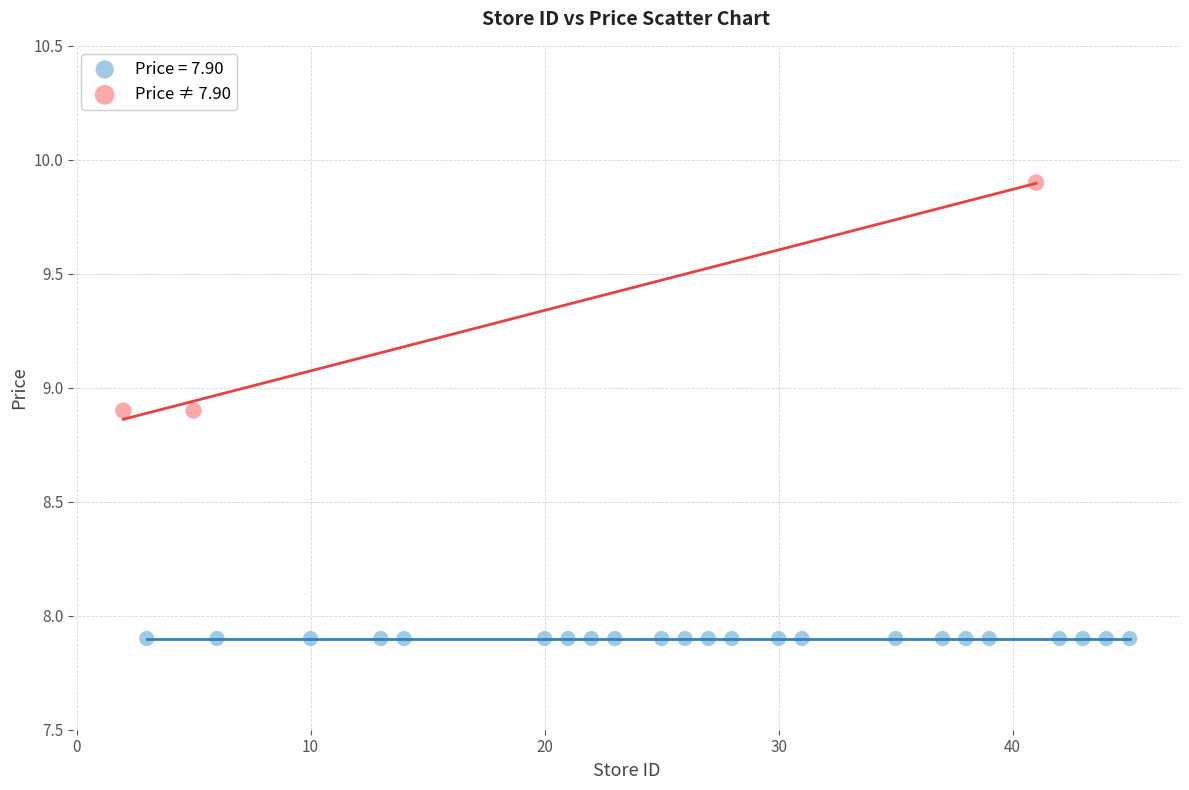

Which series contains the highest Y value?

Price ≠ 7.90